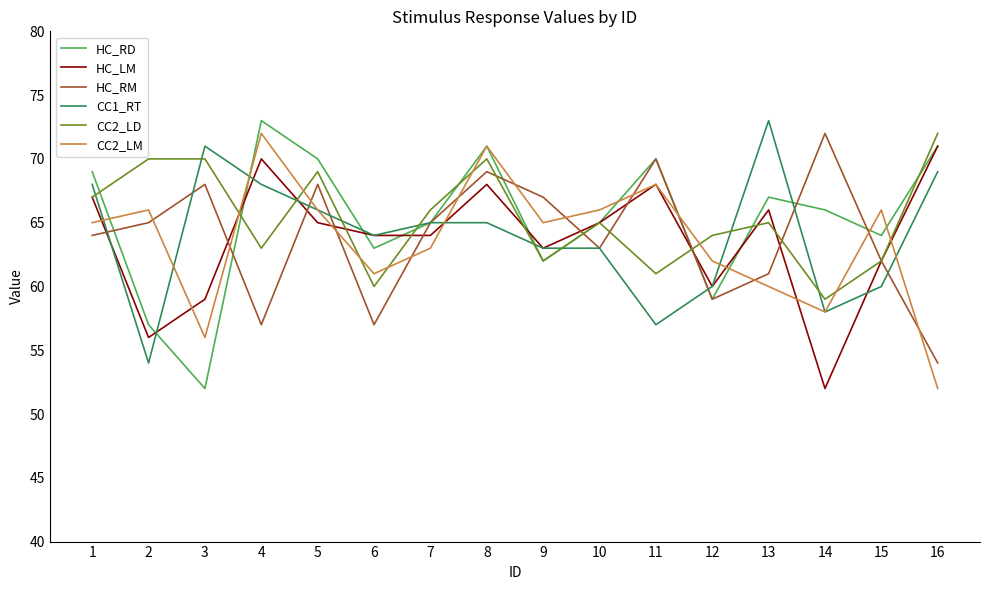

How many interior local peaks does the HC_LM series have?

4